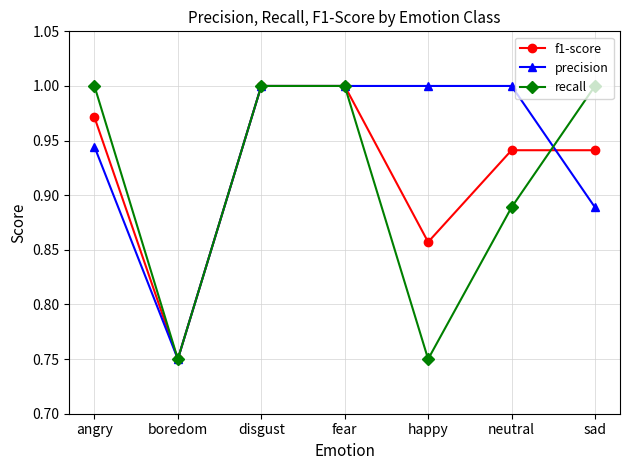

How many recall values are between 0 and 1?

7